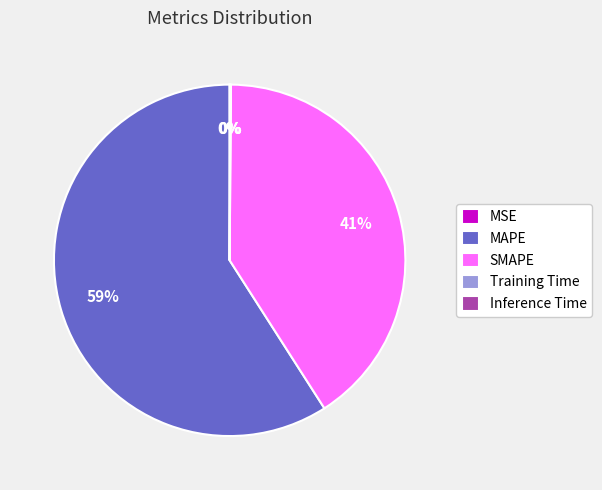

Which has a higher value, MAPE or SMAPE?

MAPE